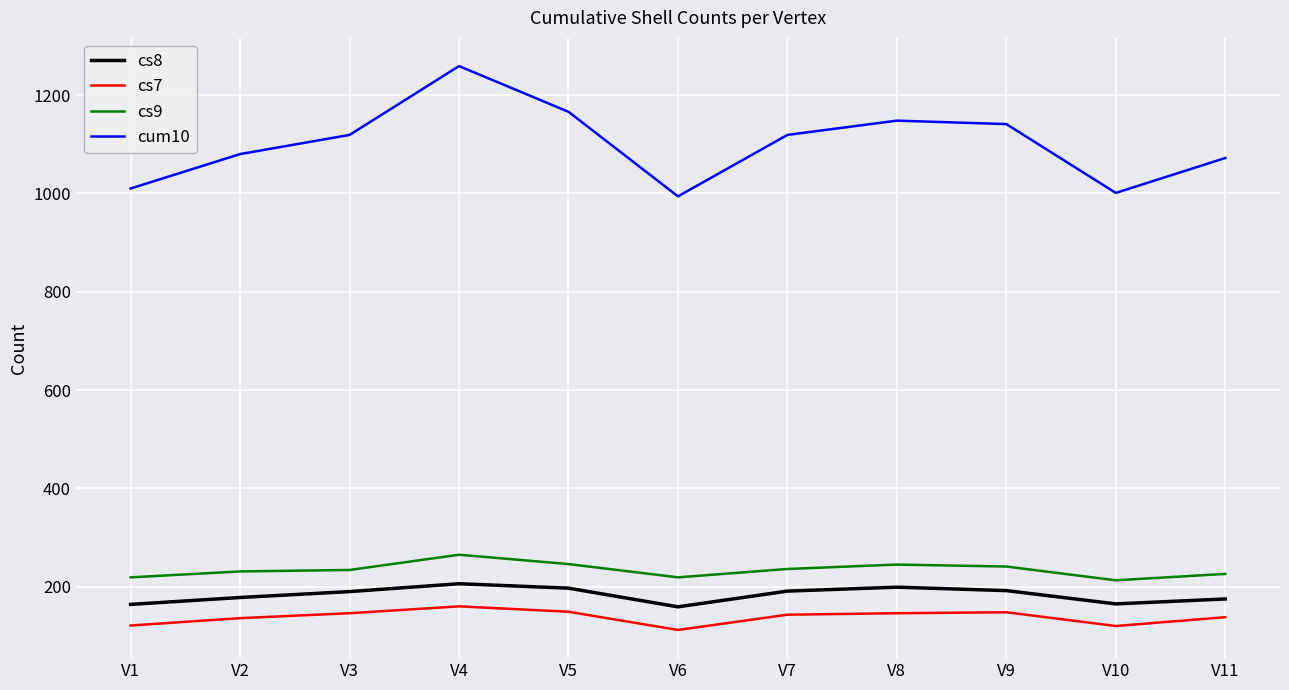

List the series in order of their peak value, highest first.

cum10, cs9, cs8, cs7